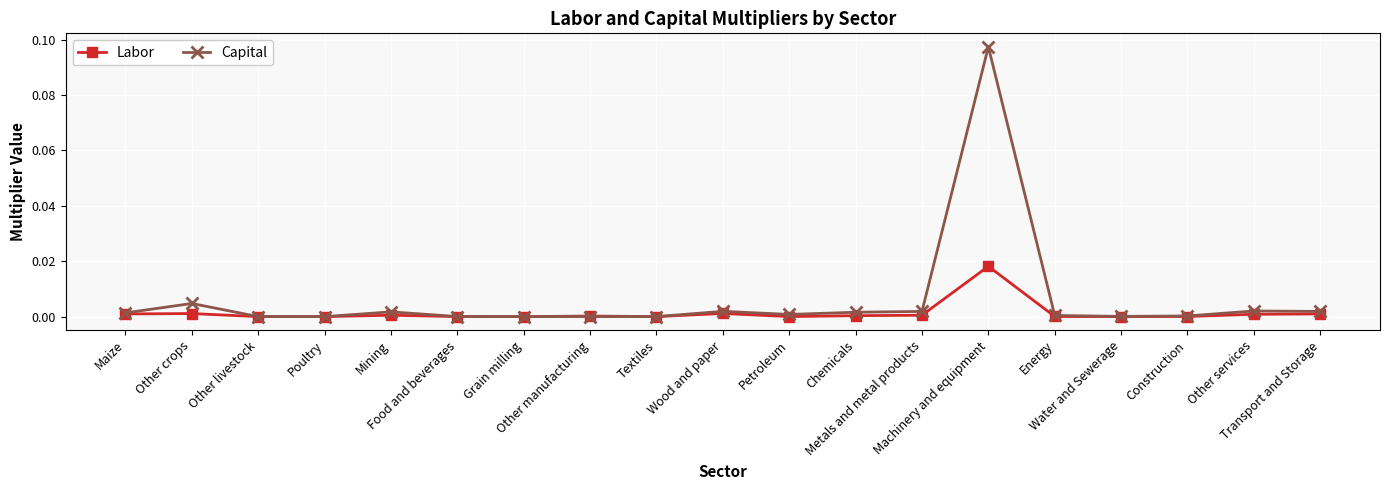

Which series has the largest total across all categories?

Capital